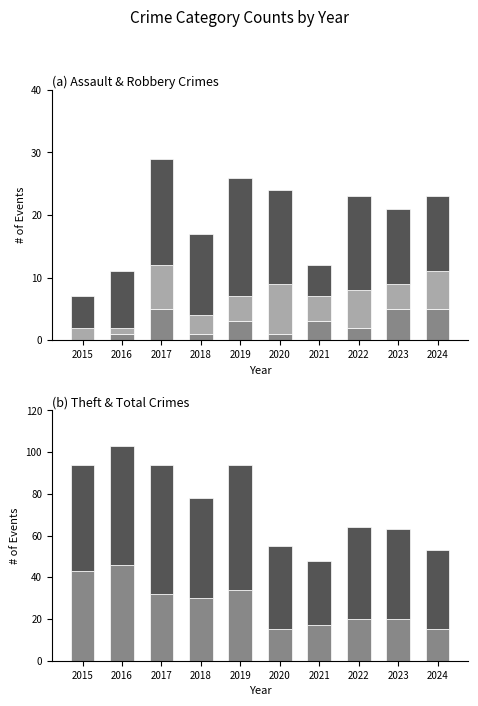

Reading left to right, list all the values displayed in this chart.

Aggravated Assault: 0	1	5	1	3	1	3	2	5	5
Aggravated Battery: 2	1	7	3	4	8	4	6	4	6
Robbery: 5	9	17	13	19	15	5	15	12	12
Theft: 43	46	32	30	34	15	17	20	20	15
Total: 51	57	62	48	60	40	31	44	43	38